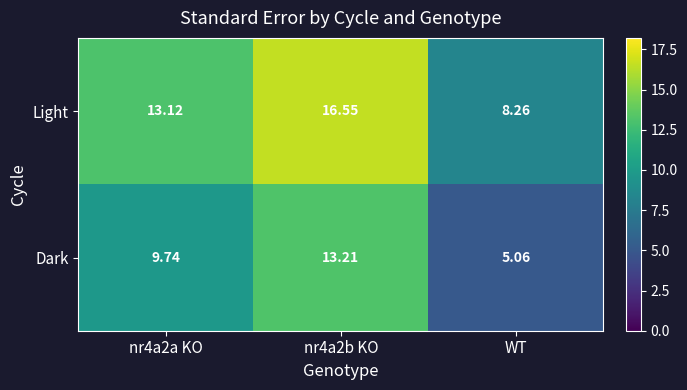

At which category does the chart reach its minimum across all series?

WT